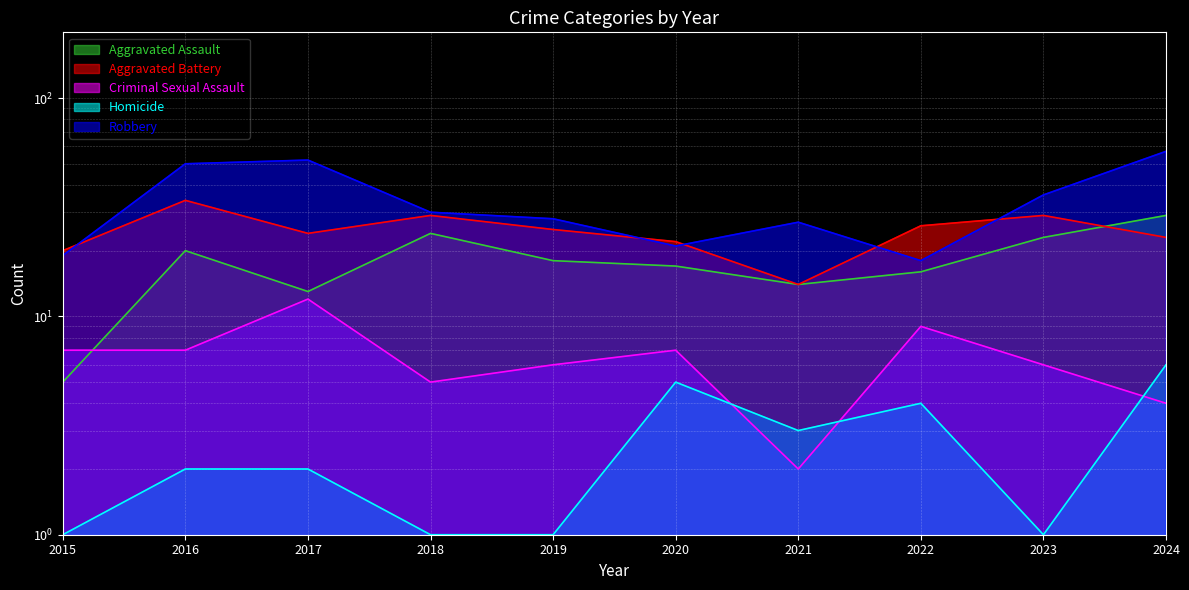

True or false: Aggravated Assault has more than 2 interior local peaks.

False